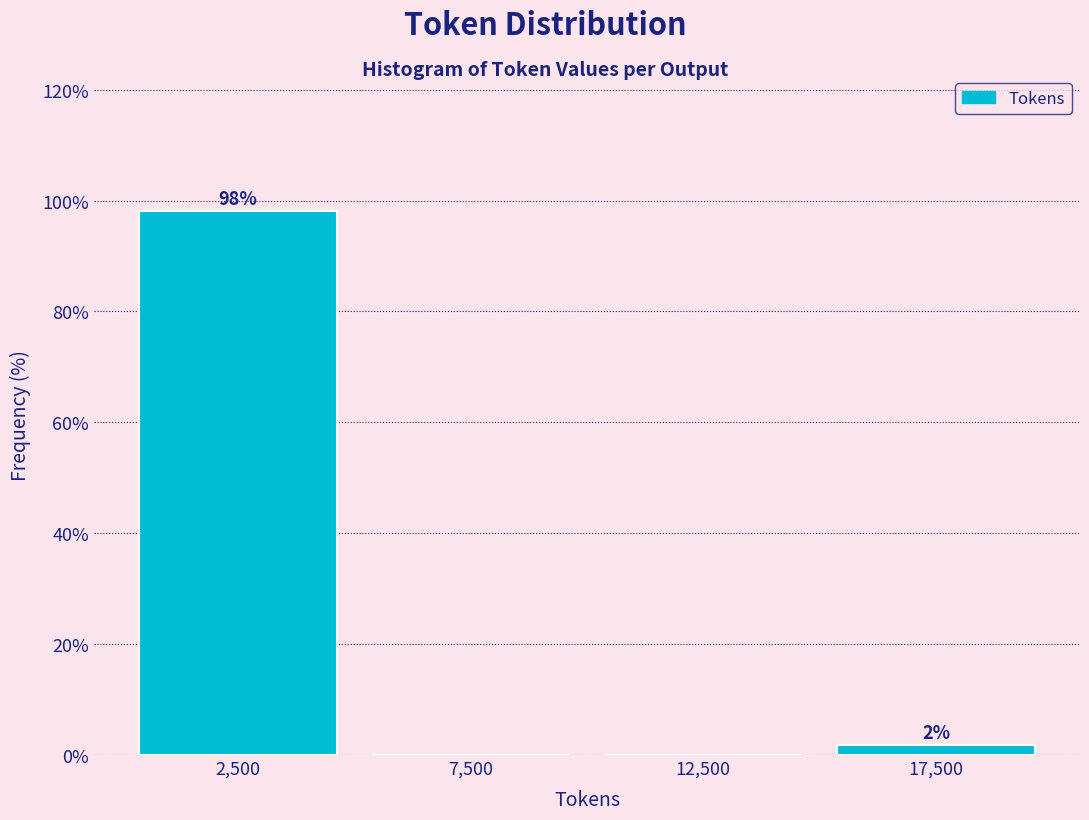

Which range on the x-axis has the tallest bar?

0 to 5000